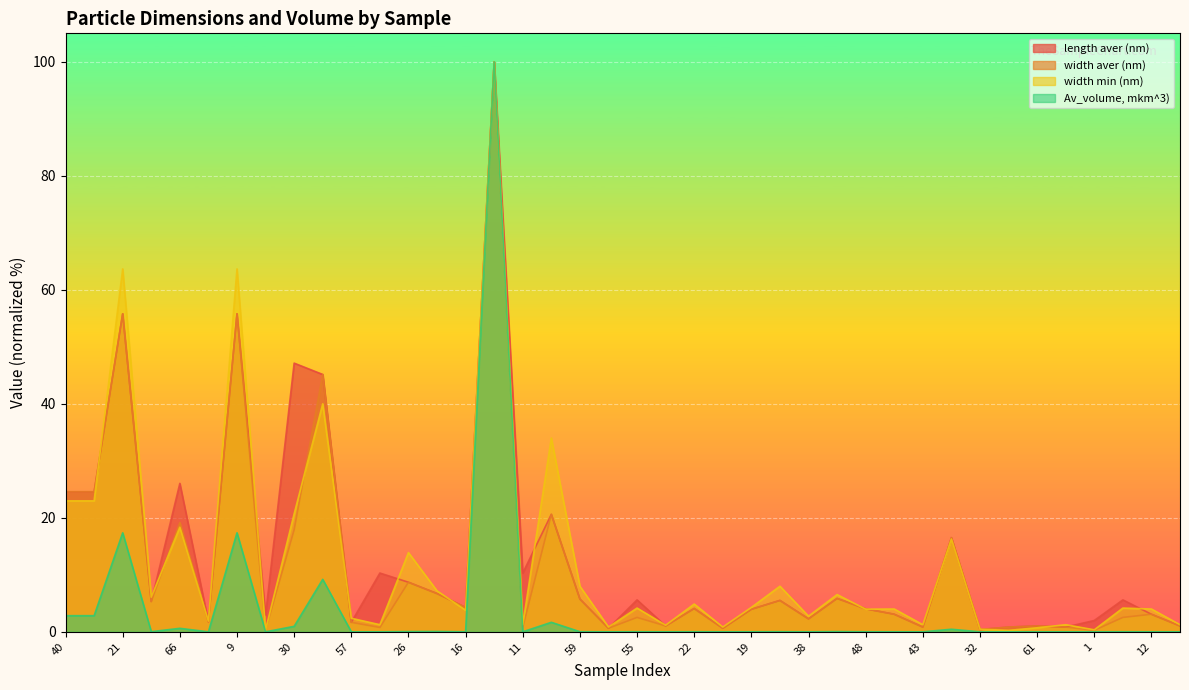

True or false: width min (nm) and length aver (nm) intersect in this chart.

True